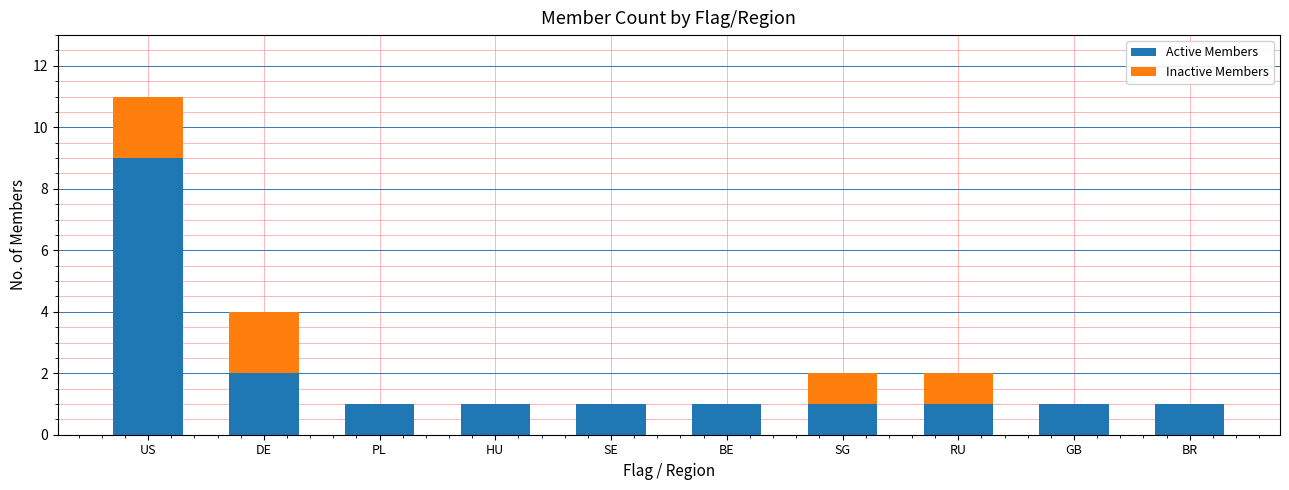

Reading left to right, transcribe the values for Active Members.

US=9	DE=2	PL=1	HU=1	SE=1	BE=1	SG=1	RU=1	GB=1	BR=1